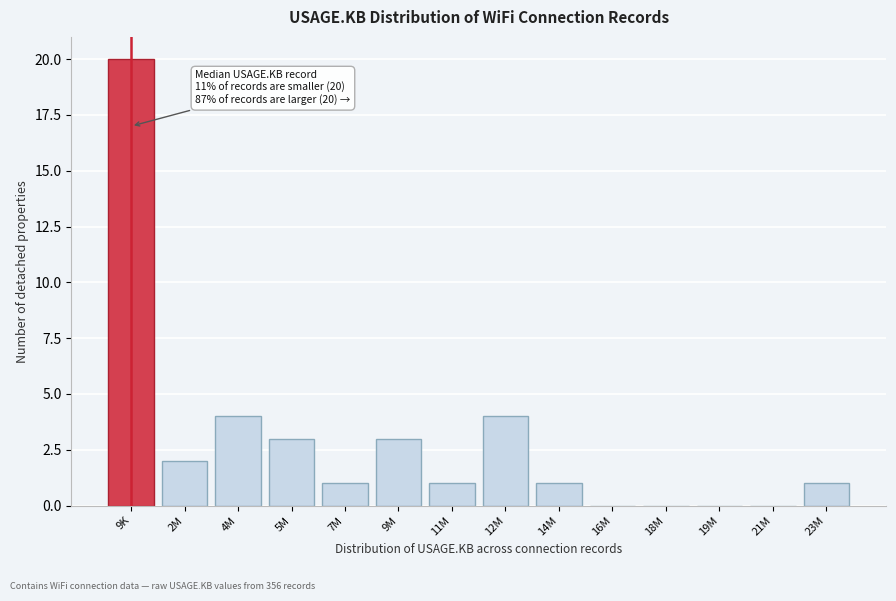

Reading right to left, what are all the values shown in this chart?

23M=1	21M=0	19M=0	18M=0	16M=0	14M=1	12M=4	11M=1	9M=3	7M=1	5M=3	4M=4	2M=2	9K=20